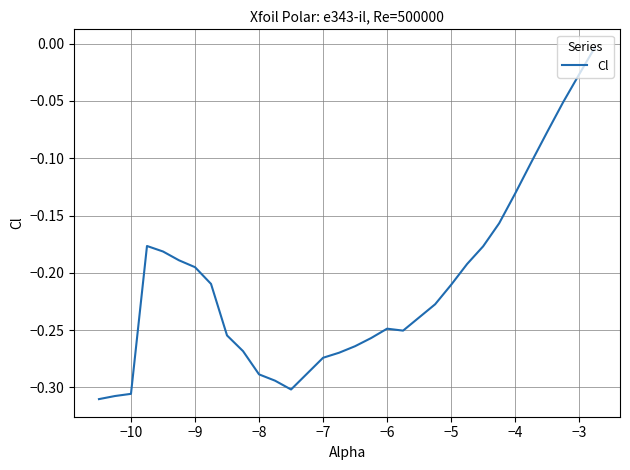

Is it true that the value at −7 is -0.1?

False